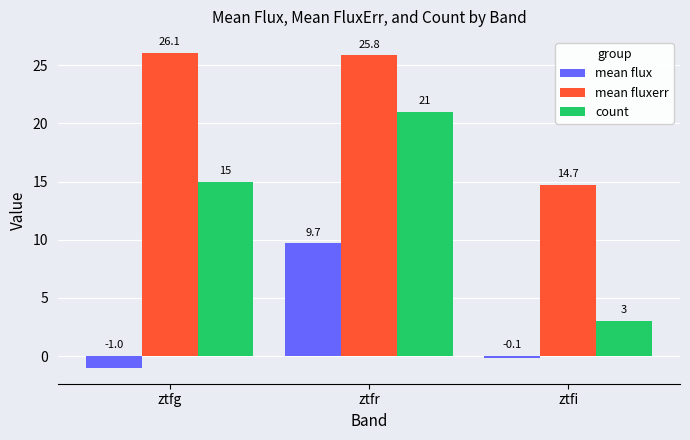

What is the difference between the count values at ztfi and ztfr?

18.0